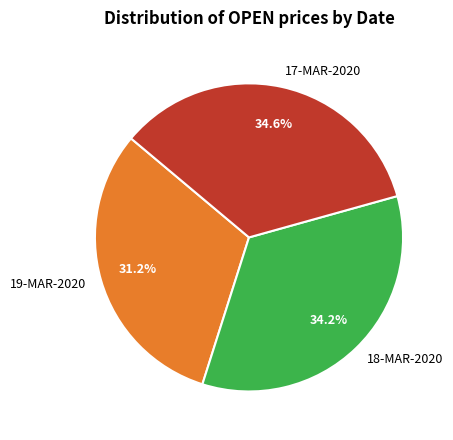

The 19-MAR-2020 slice represents 31% of the pie. True or false?

True